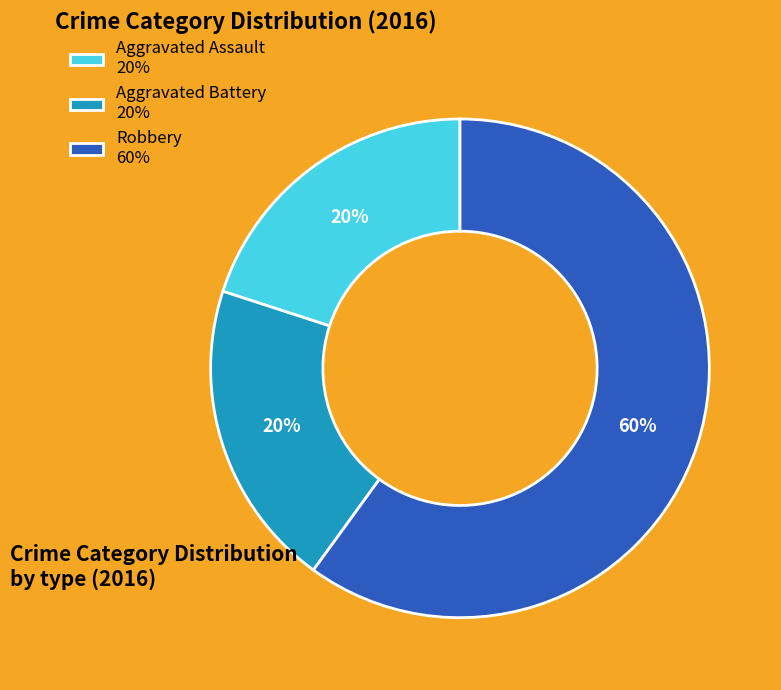

What is the majority slice?

Robbery